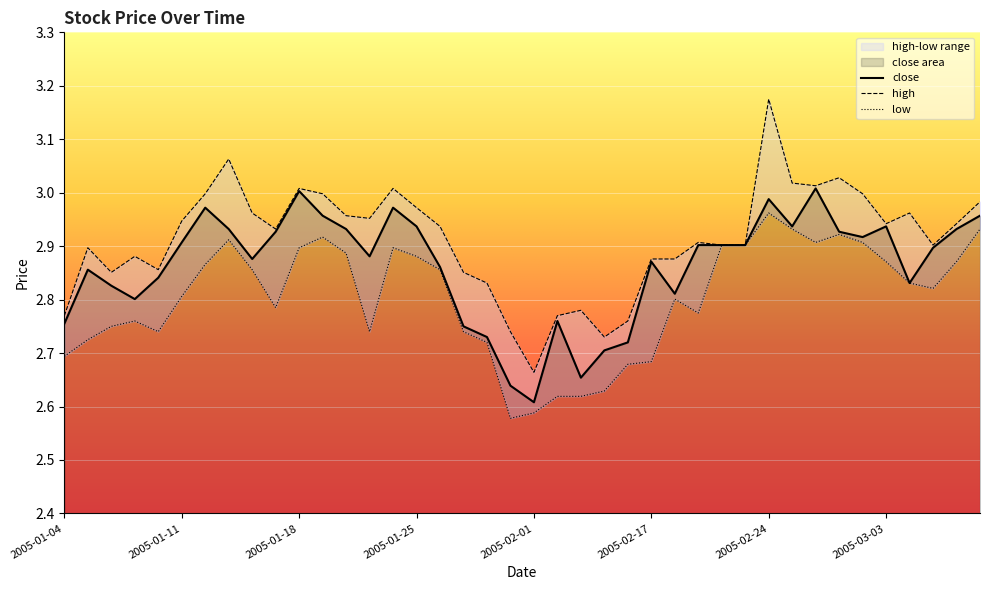

At which label does close reach its minimum?

2005-02-01